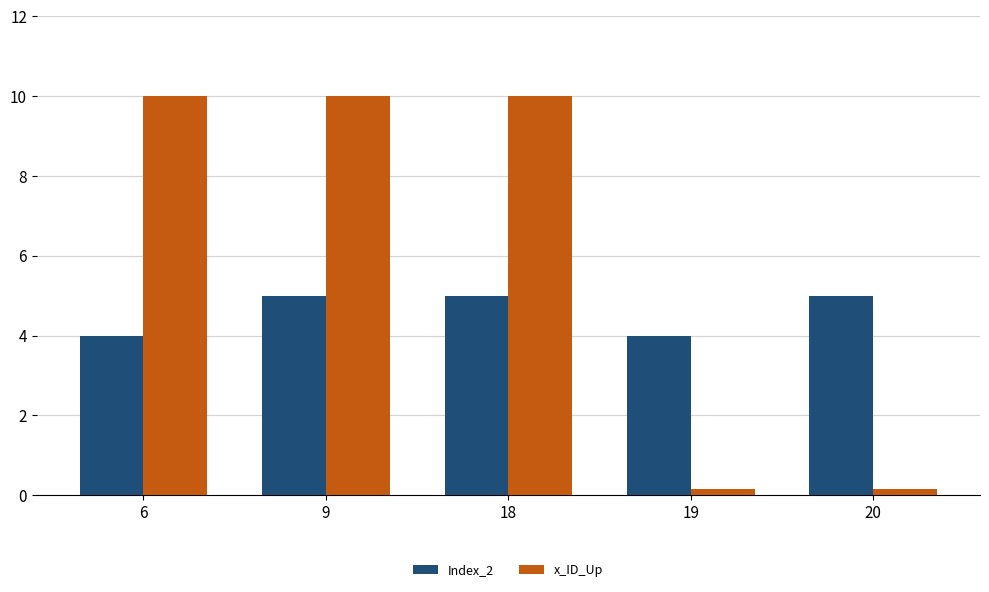

Reading left to right, transcribe all the data shown in this chart.

Index_2: 6=4.0	9=5.0	18=5.0	19=4.0	20=5.0
x_ID_Up: 6=10.0	9=10.0	18=10.0	19=0.2	20=0.2